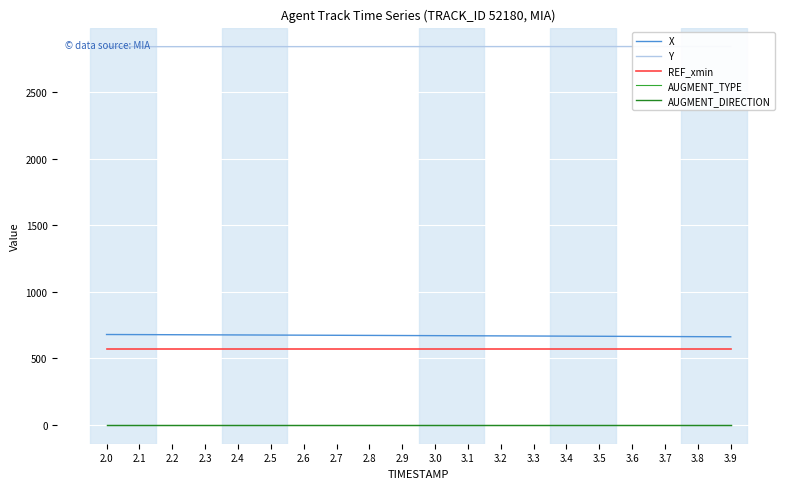

Is it true that Y equals 2843.0 at 3.0?

True